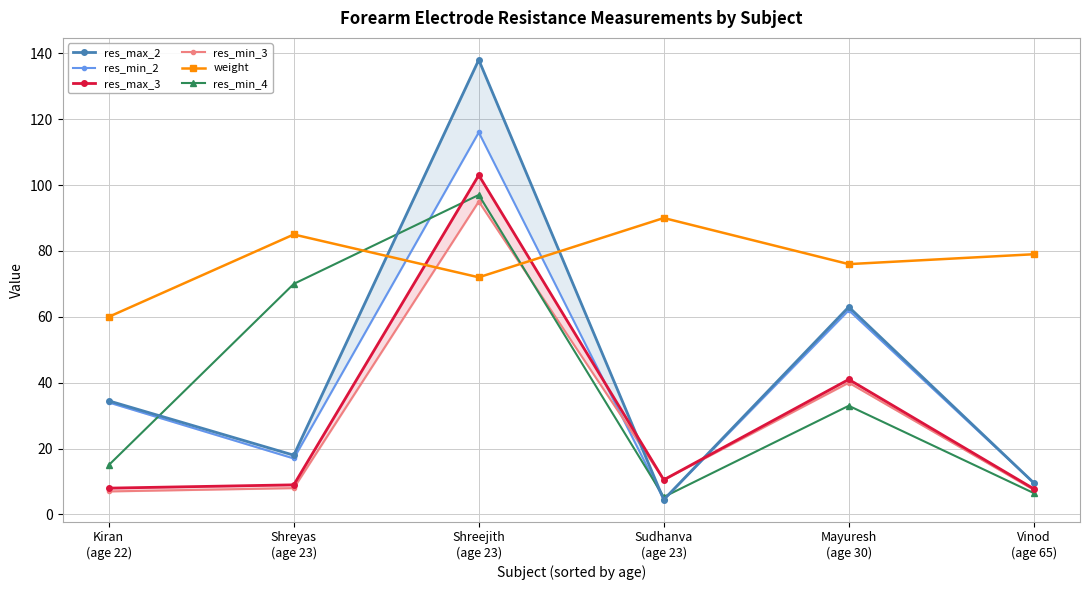

What is the smallest value displayed?

4.5